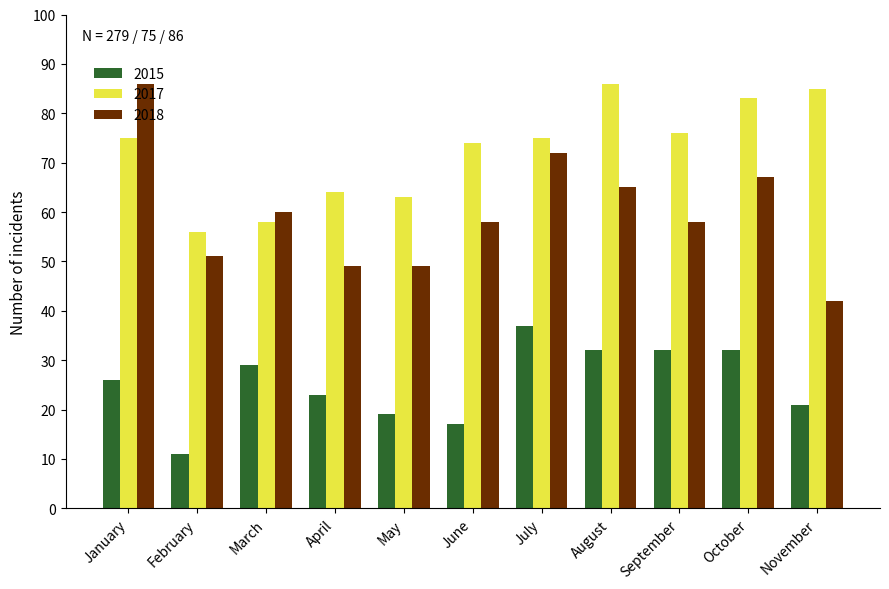

Which series changed the most between September and November?

2018